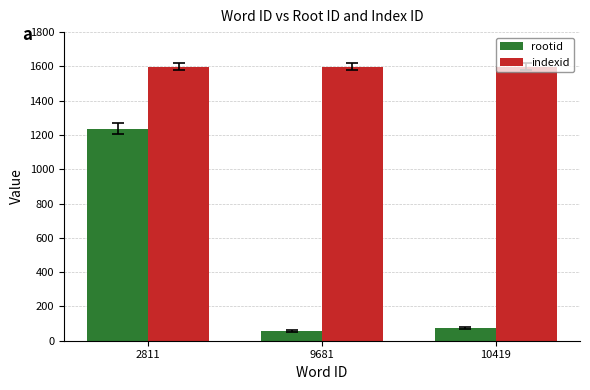

Count the number of data series in this chart.

2